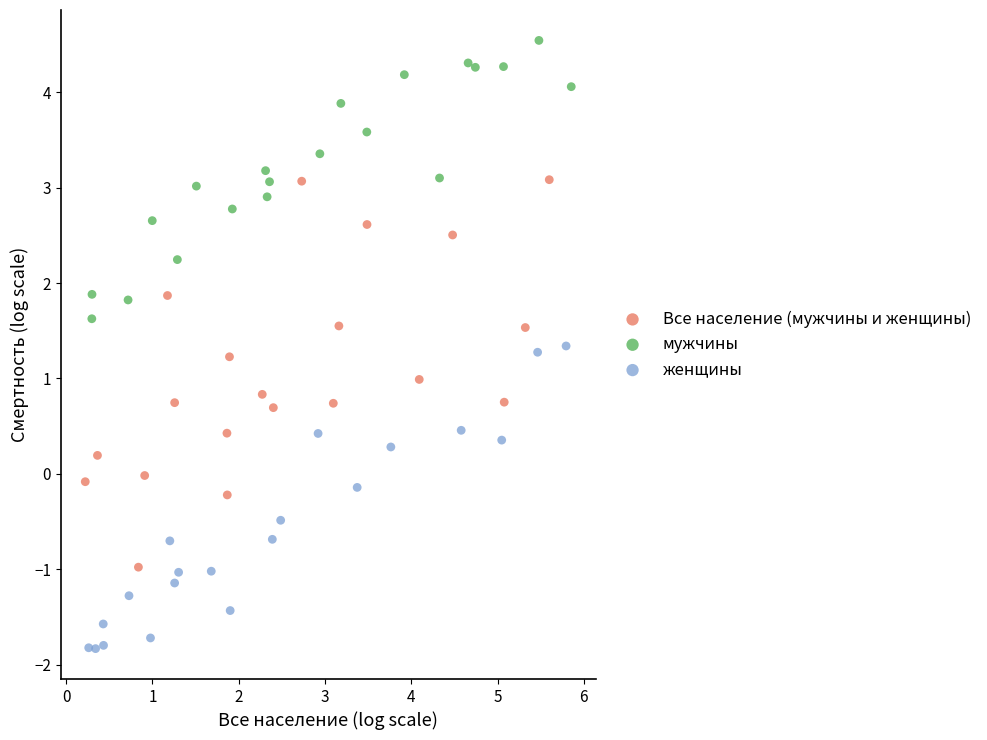

Which series reaches the maximum Y coordinate?

мужчины